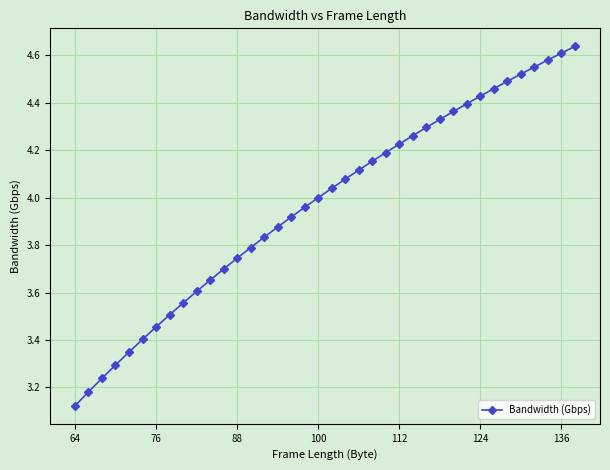

What is the sum of all values?

150.9